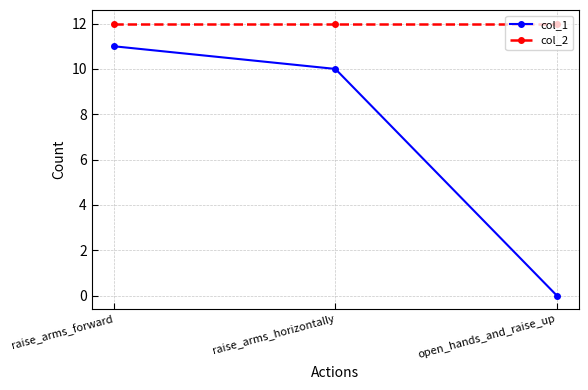

List the series in order of their overall mean, highest first.

col_2, col_1